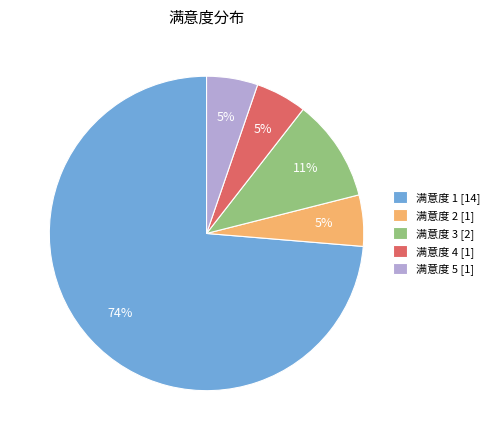

True or false: 满意度 1 accounts for 18% of the total.

False